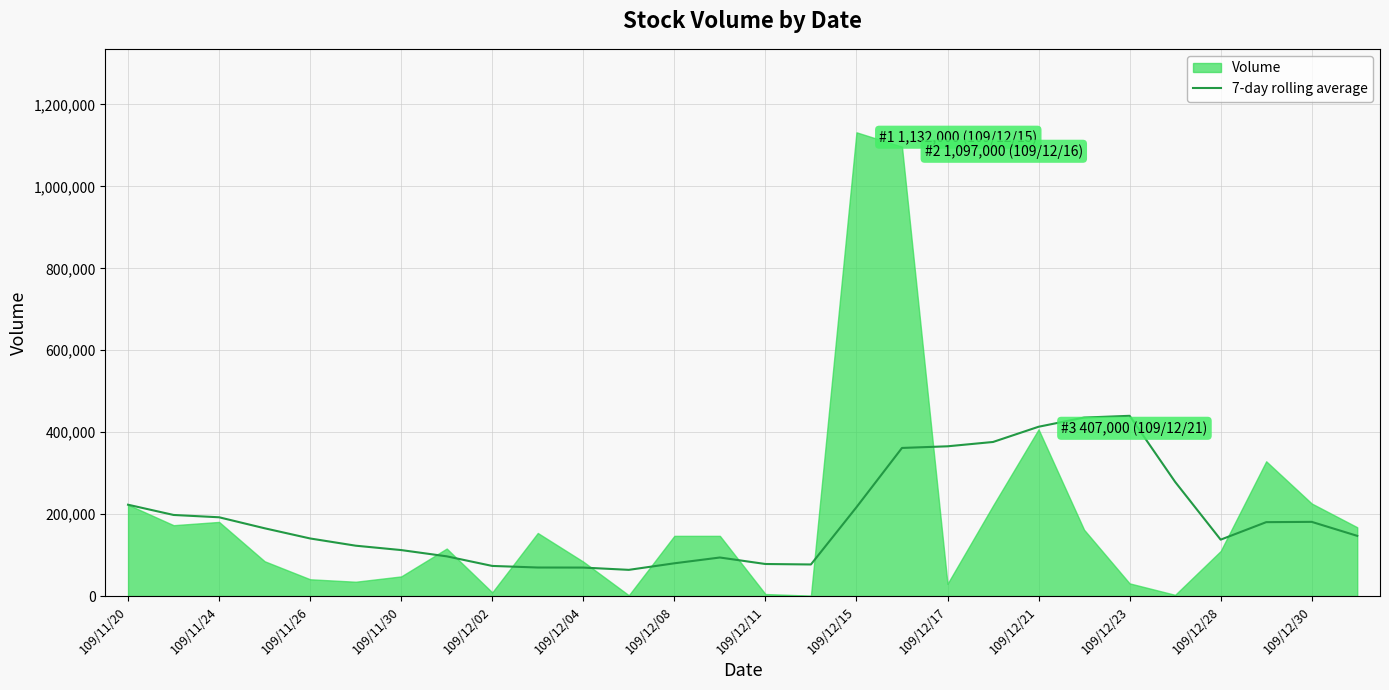

The chart shows a value of 108895.5 at 19. True or false?

False